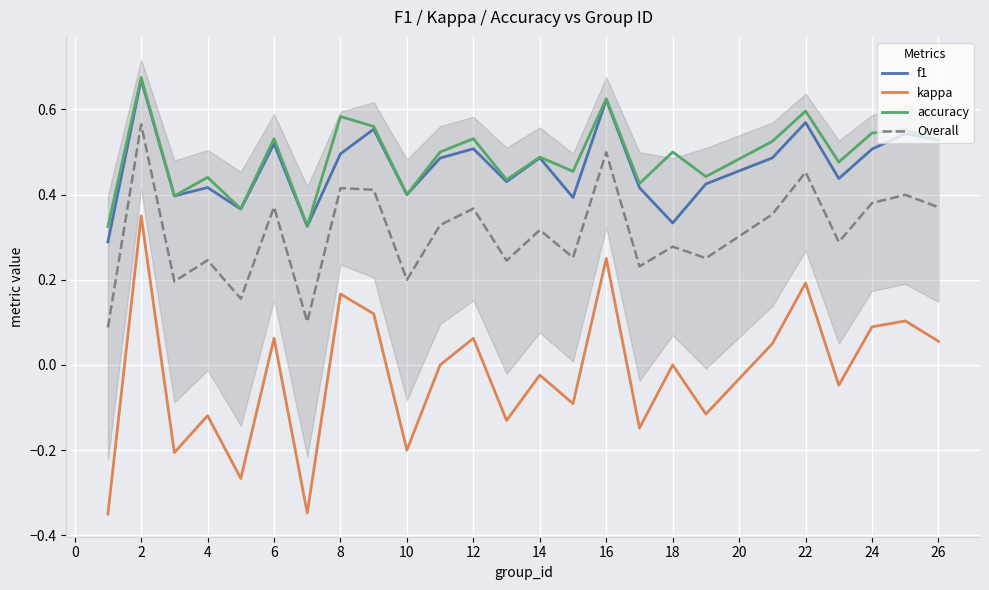

The accuracy series shows 0.5 at 18. True or false?

True